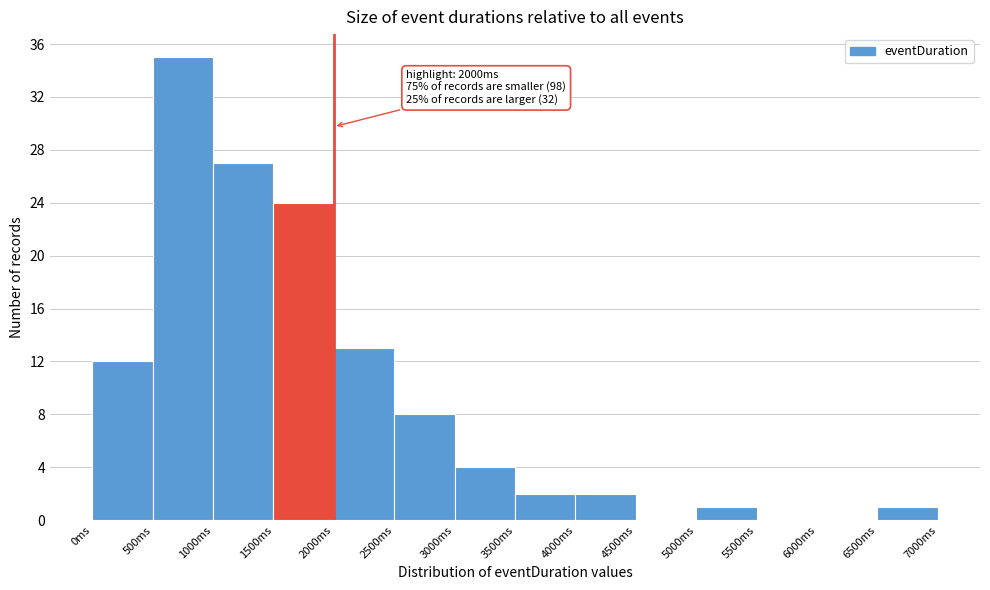

Which range on the x-axis has the tallest bar?

500 to 1000